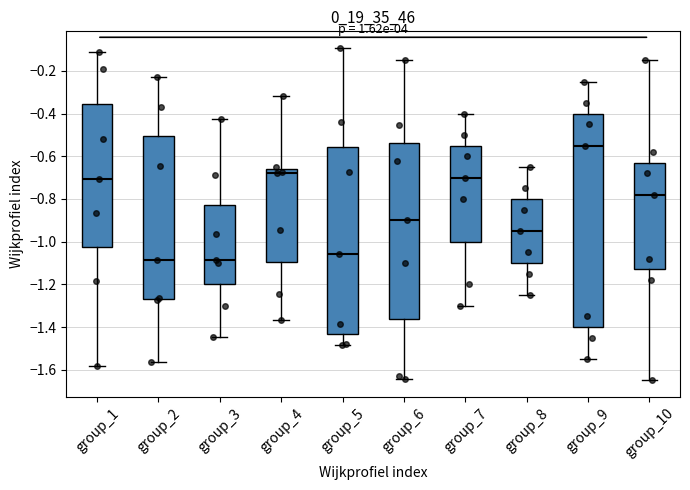

Which box is the tallest, from its lower edge to its upper edge?

group_9